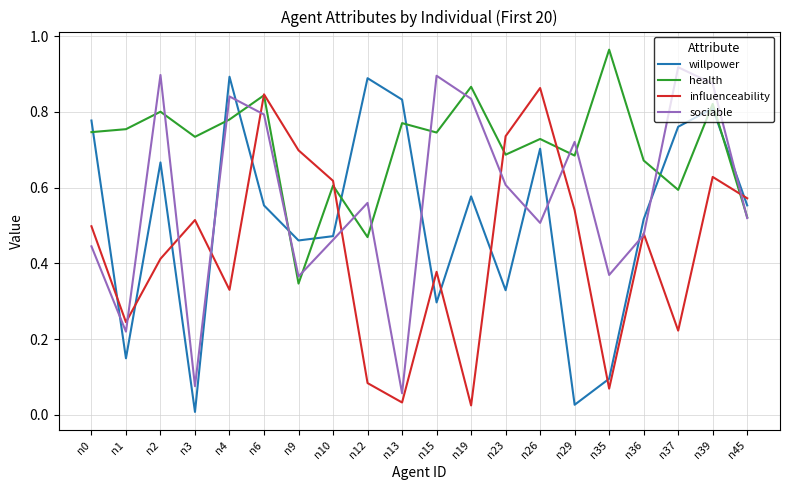

Between n2 and n29, which series saw the biggest shift?

willpower